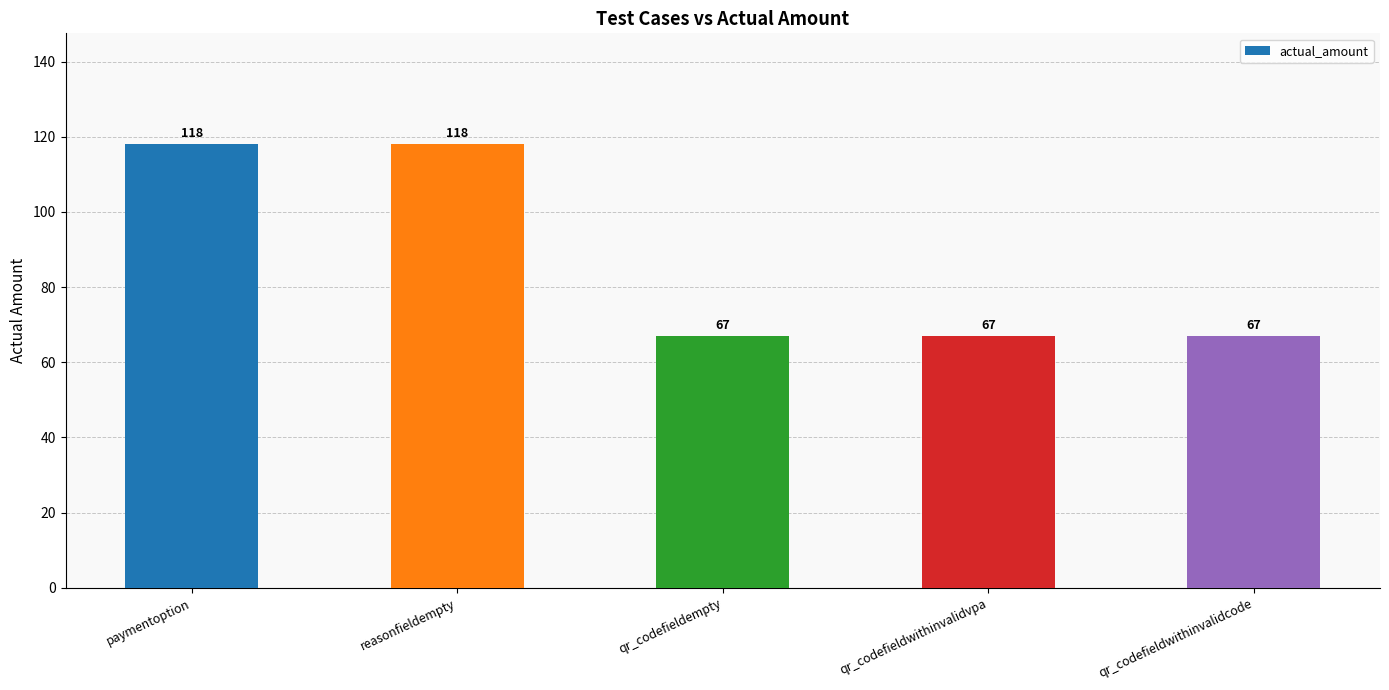

Are the bars grouped side by side (vs. stacked)?

No